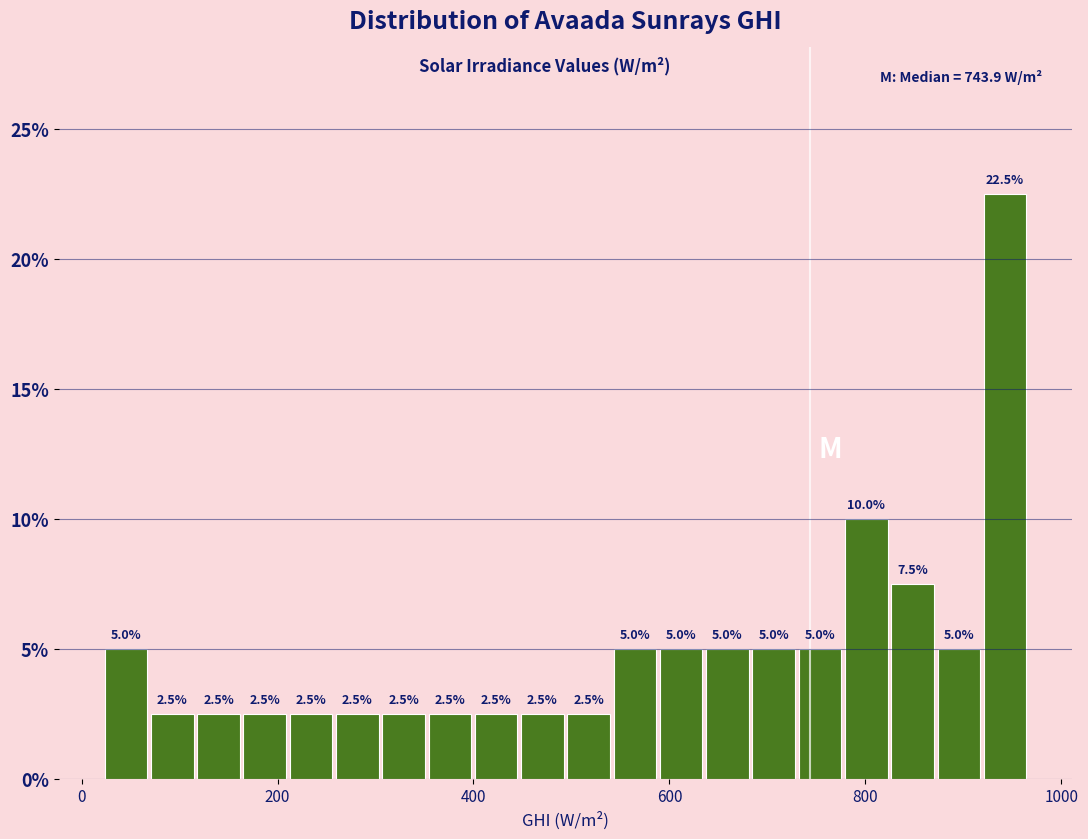

Read against the x-axis, roughly where is the centre of the tallest bar?

940